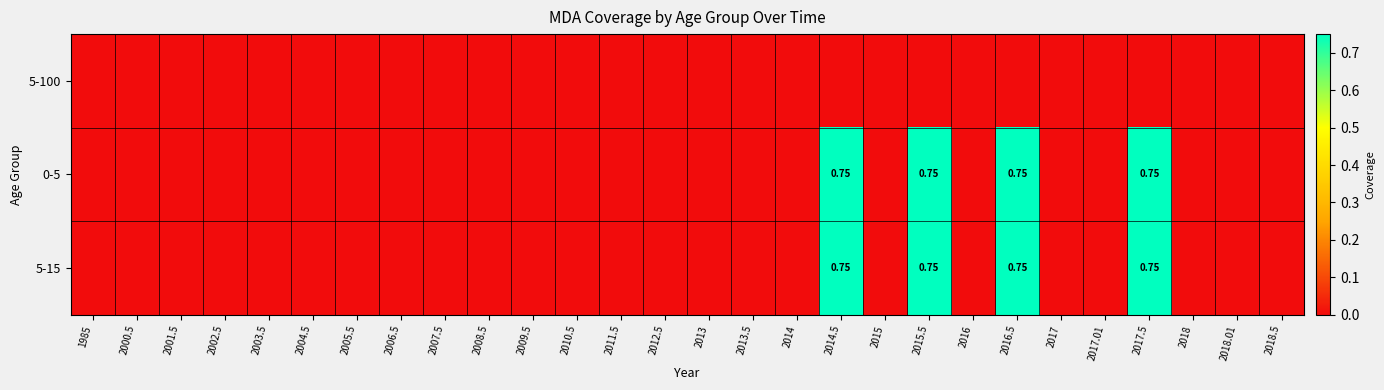

What is the total value across all series at 2015.5?

1.5